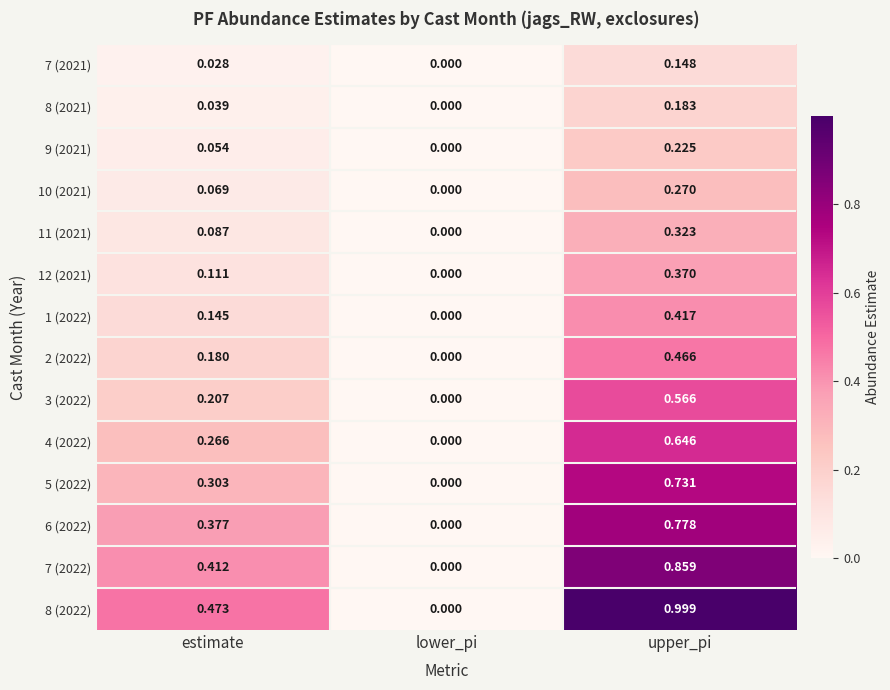

Which series changed the most between lower_pi and upper_pi?

8 (2022)